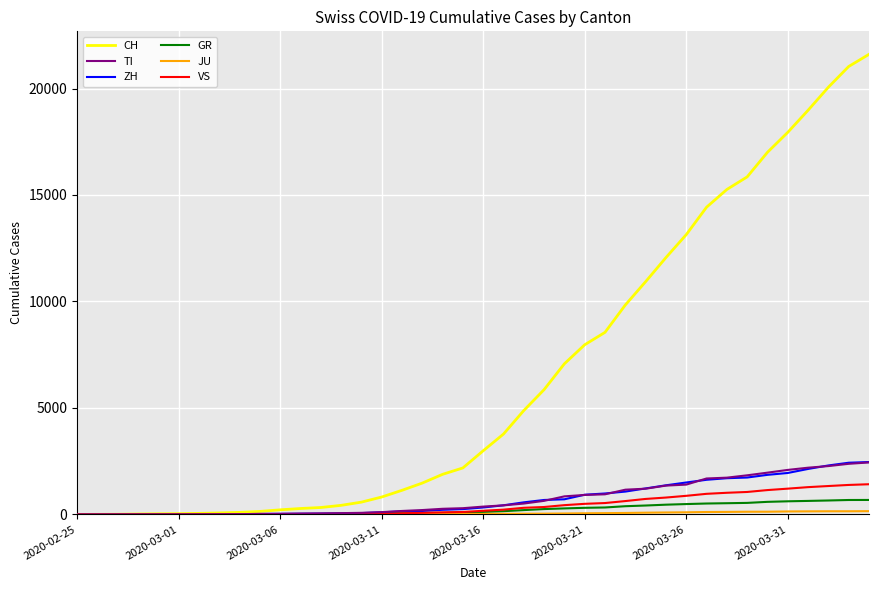

Which series has the largest range (max minus min)?

CH